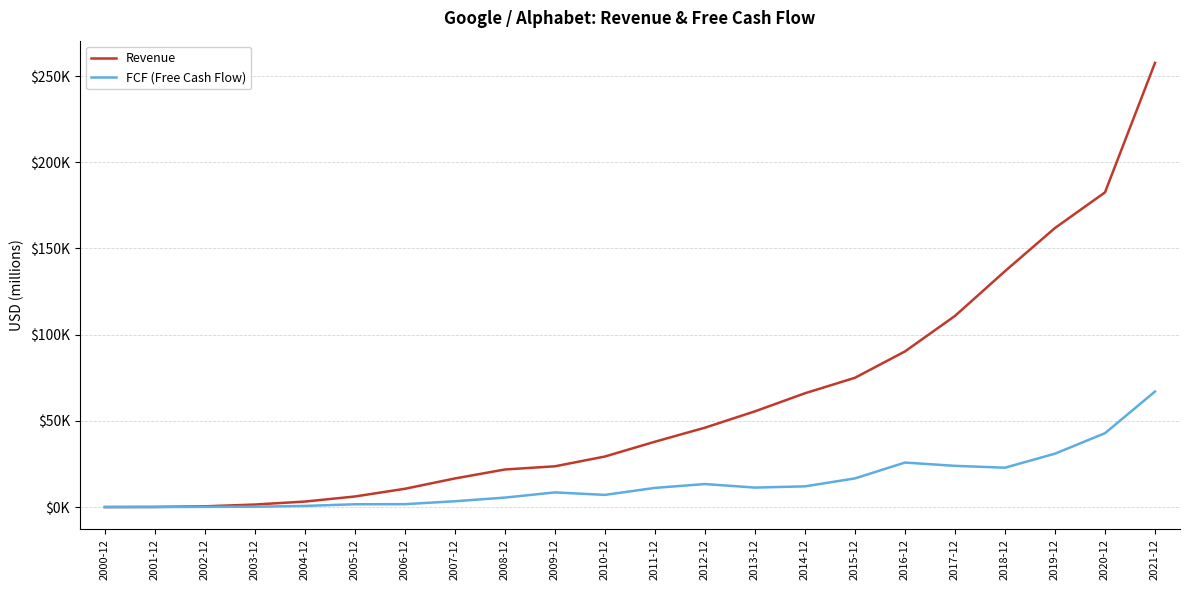

At 2007-12, list the series in order from largest to smallest.

Revenue, FCF (Free Cash Flow)